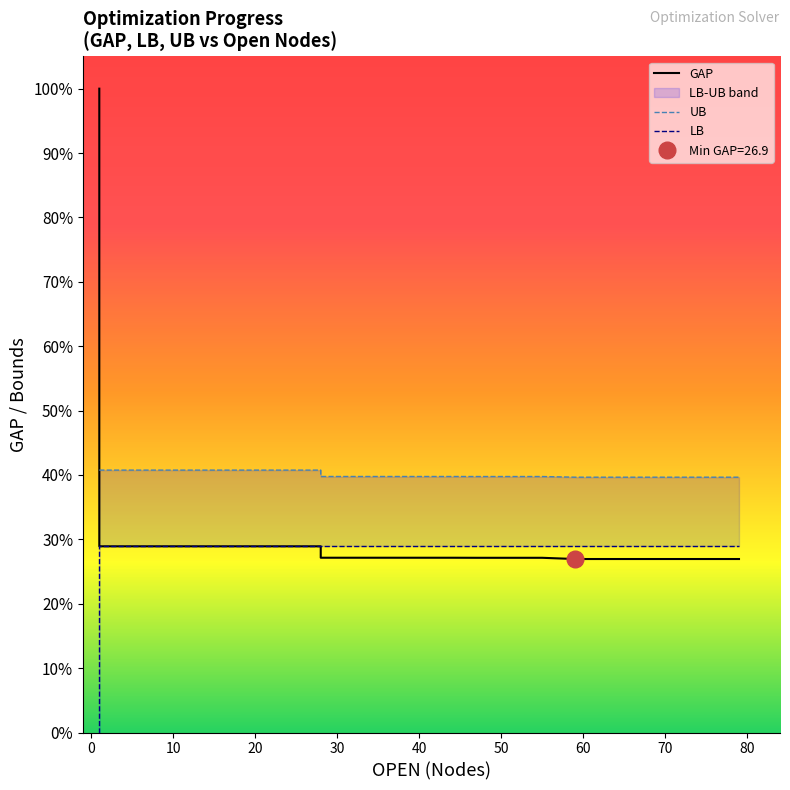

Which series has the largest total across all categories?

UB